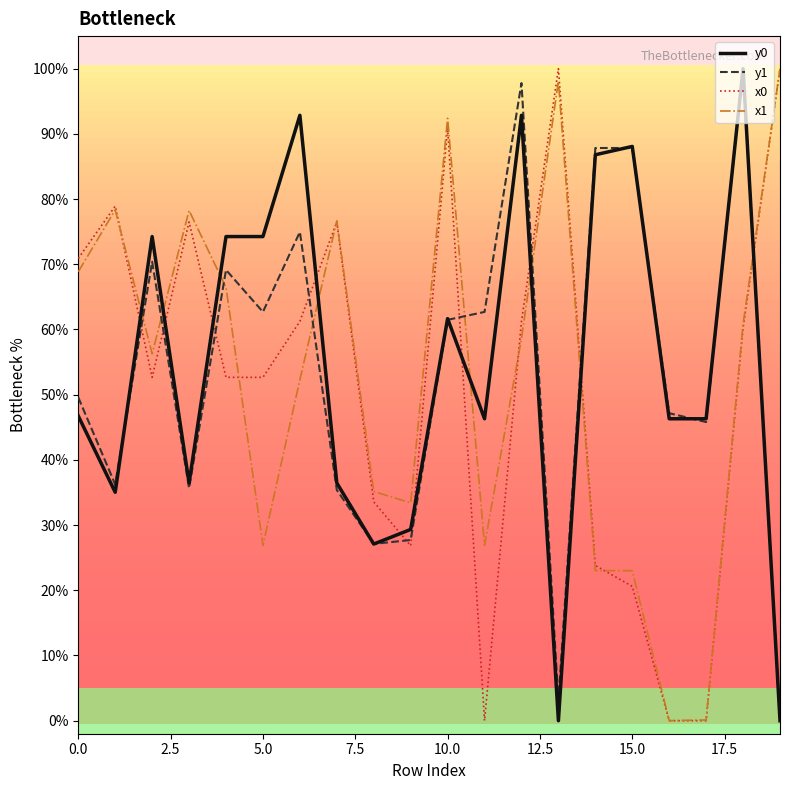

What is the maximum value for x1?

100.0